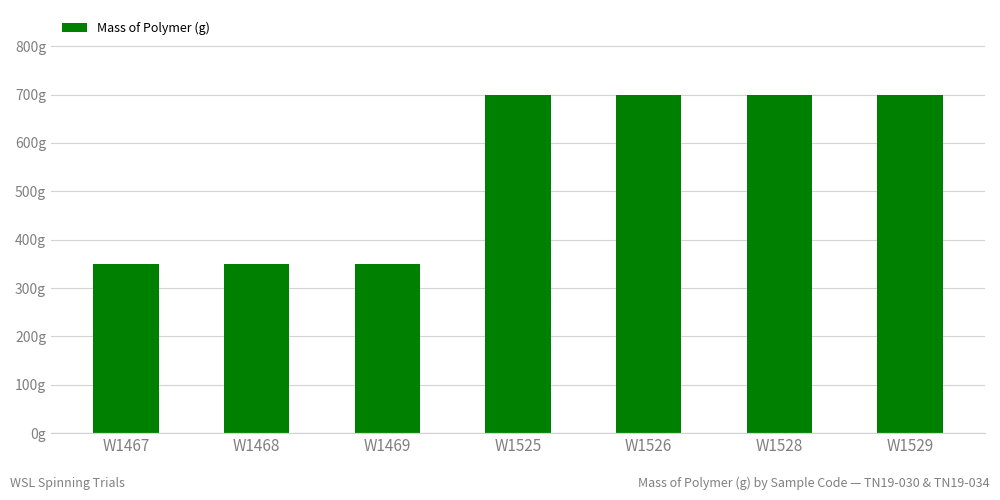

What is the minimum value shown in the chart?

350